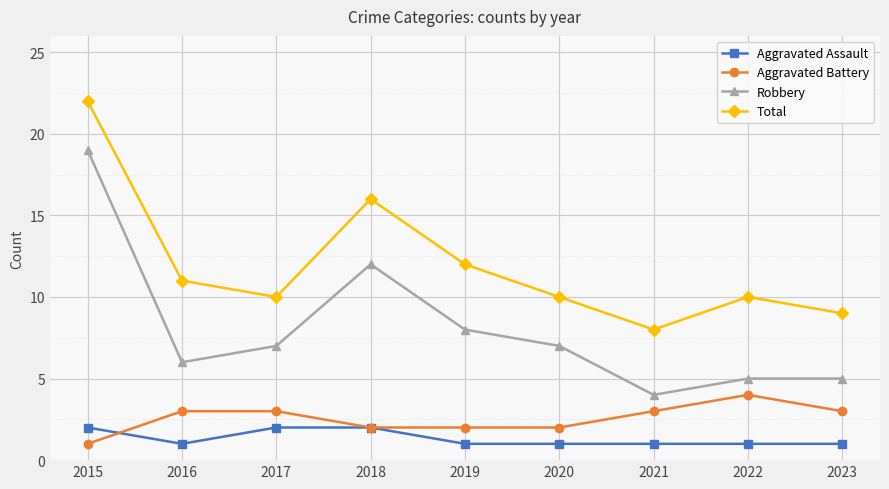

Is it true that Robbery equals 8 at 2016?

False